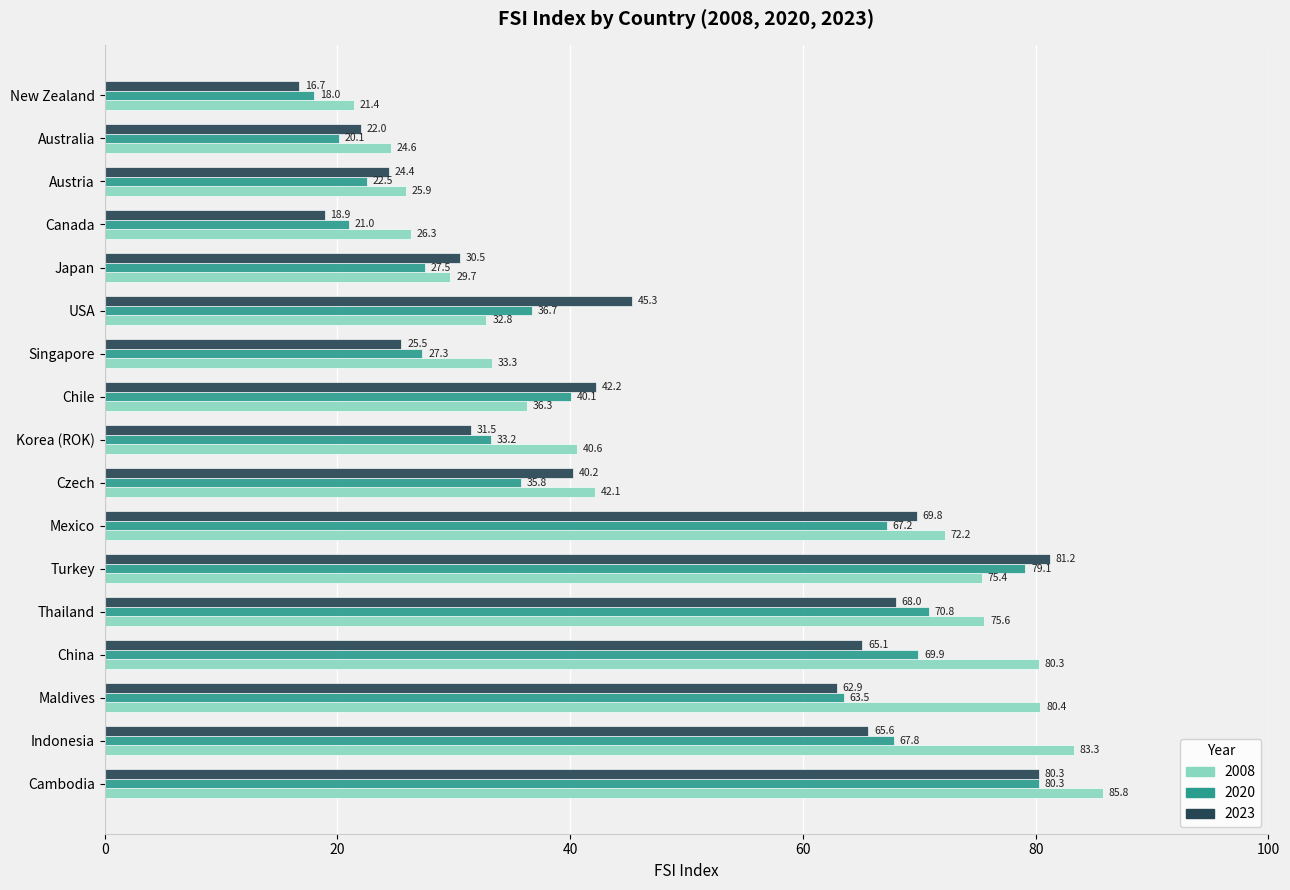

What is the average value of the 2023 series?

46.5